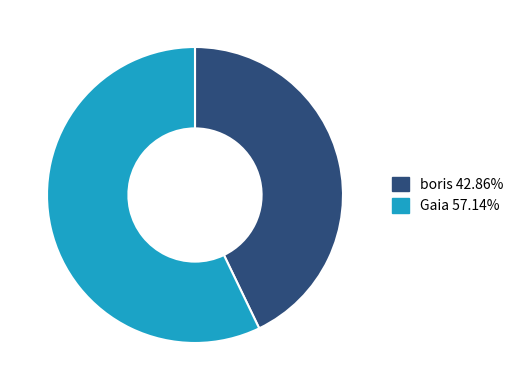

Which slice is the largest?

Gaia